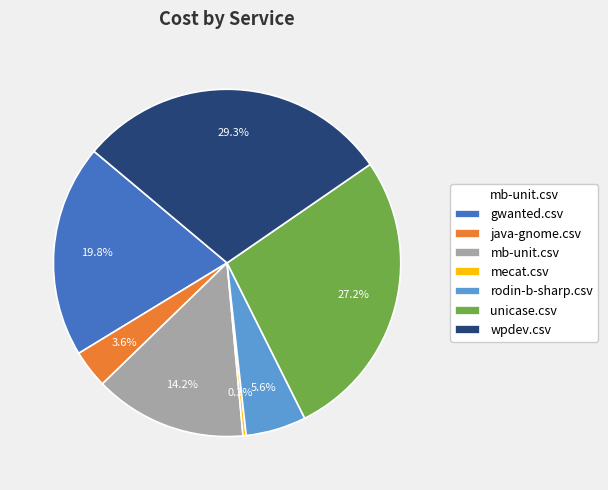

How many segments does this pie chart have?

7